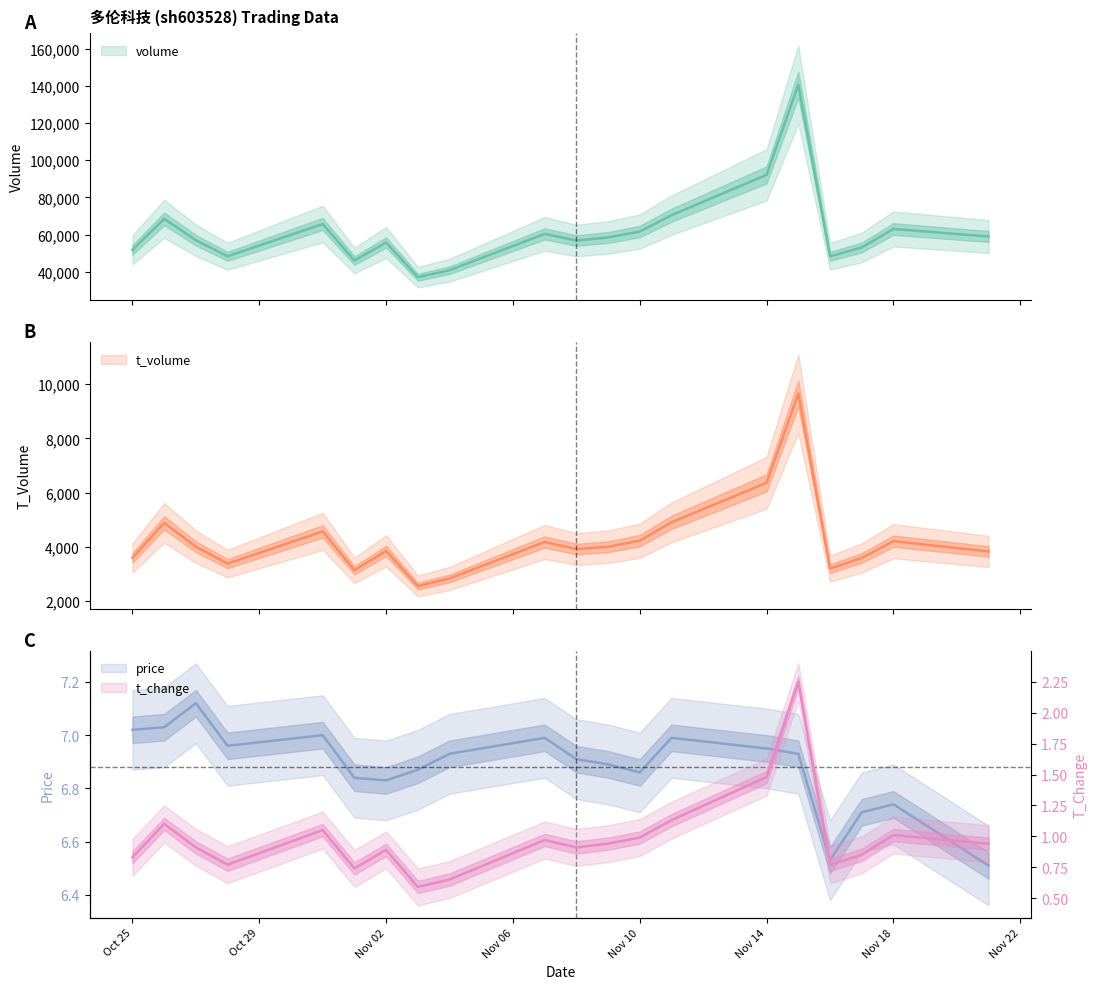

Between Oct 25 and Nov 10, which is larger?

Nov 10